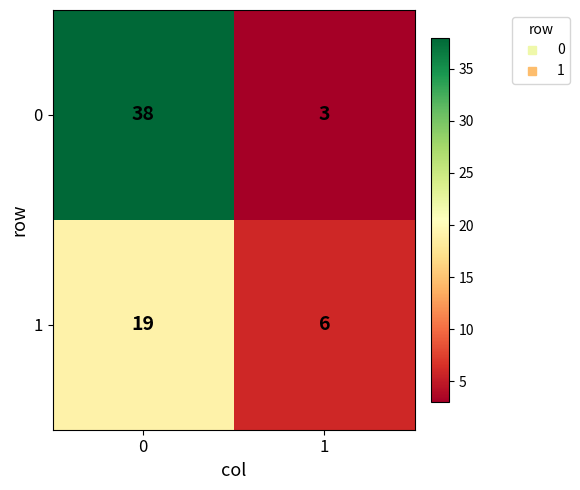

What is the approximate value of 0 at 0, to the nearest 10?

40